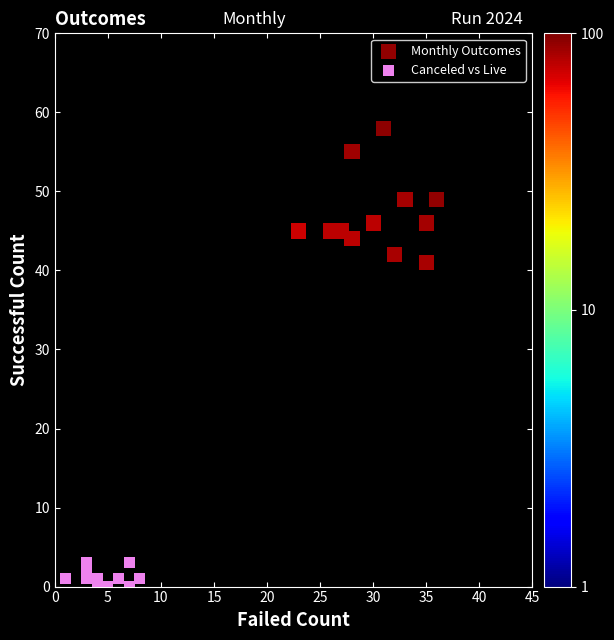

Which series has the widest spread of Y values?

Monthly Outcomes